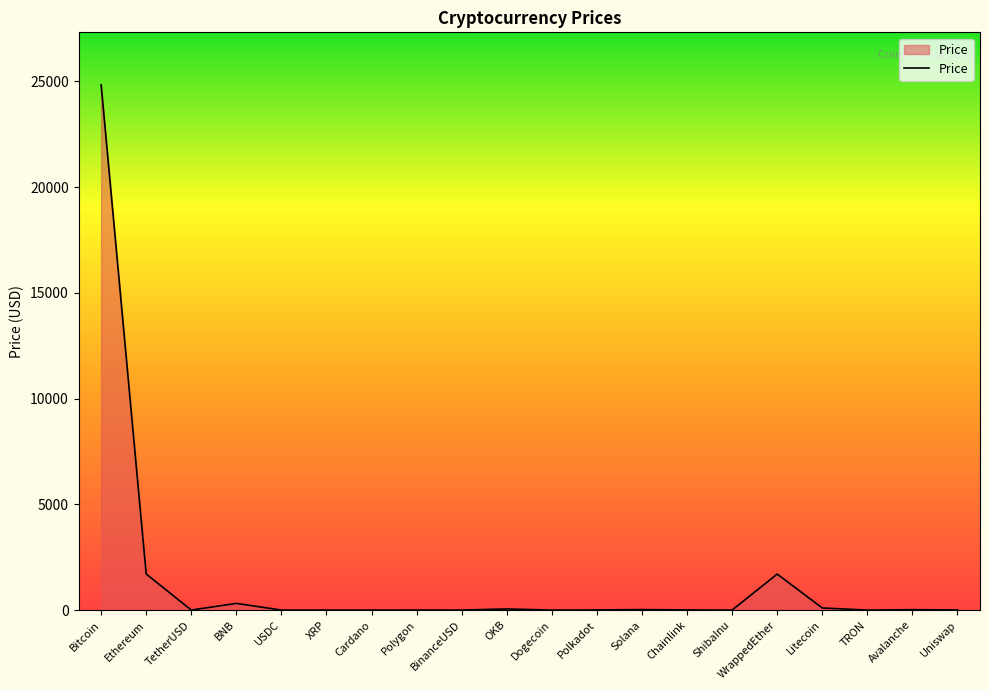

What is the difference between the values at Uniswap and ShibaInu?

7.1